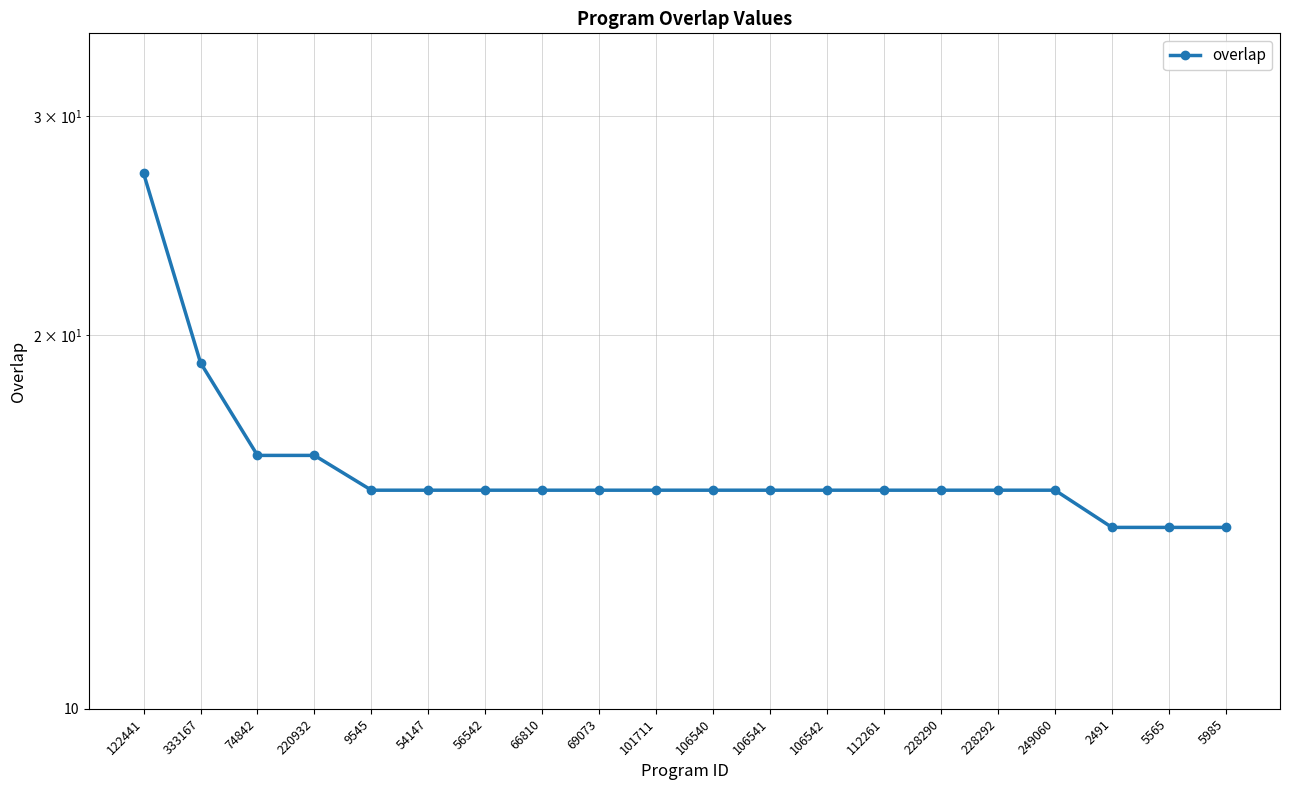

How many data points are less than 15?

3